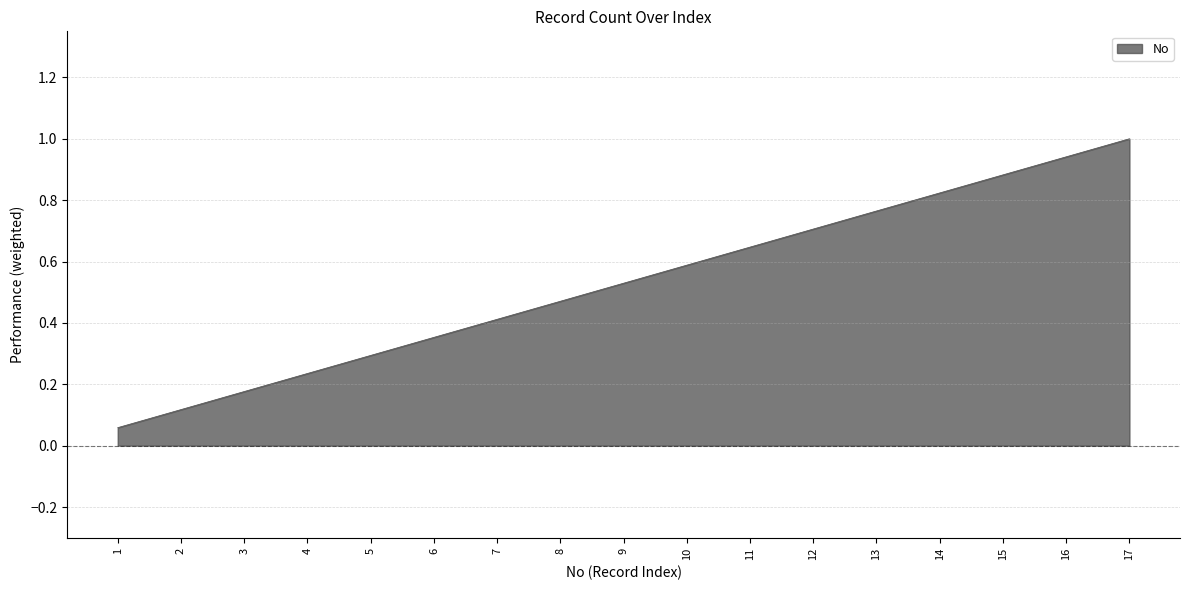

At which category does the chart reach its peak across all series?

17